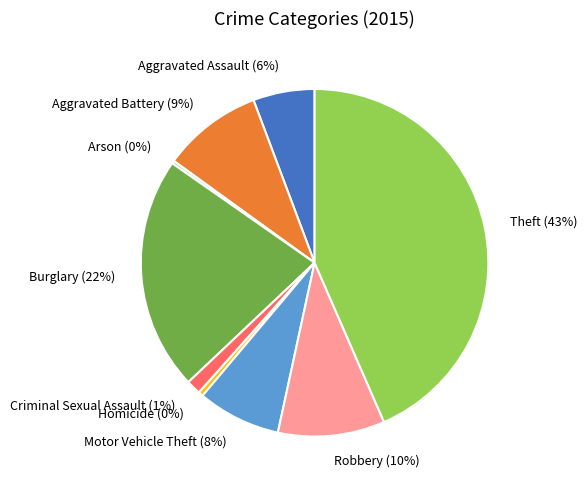

Which category has the biggest portion of the pie?

Theft